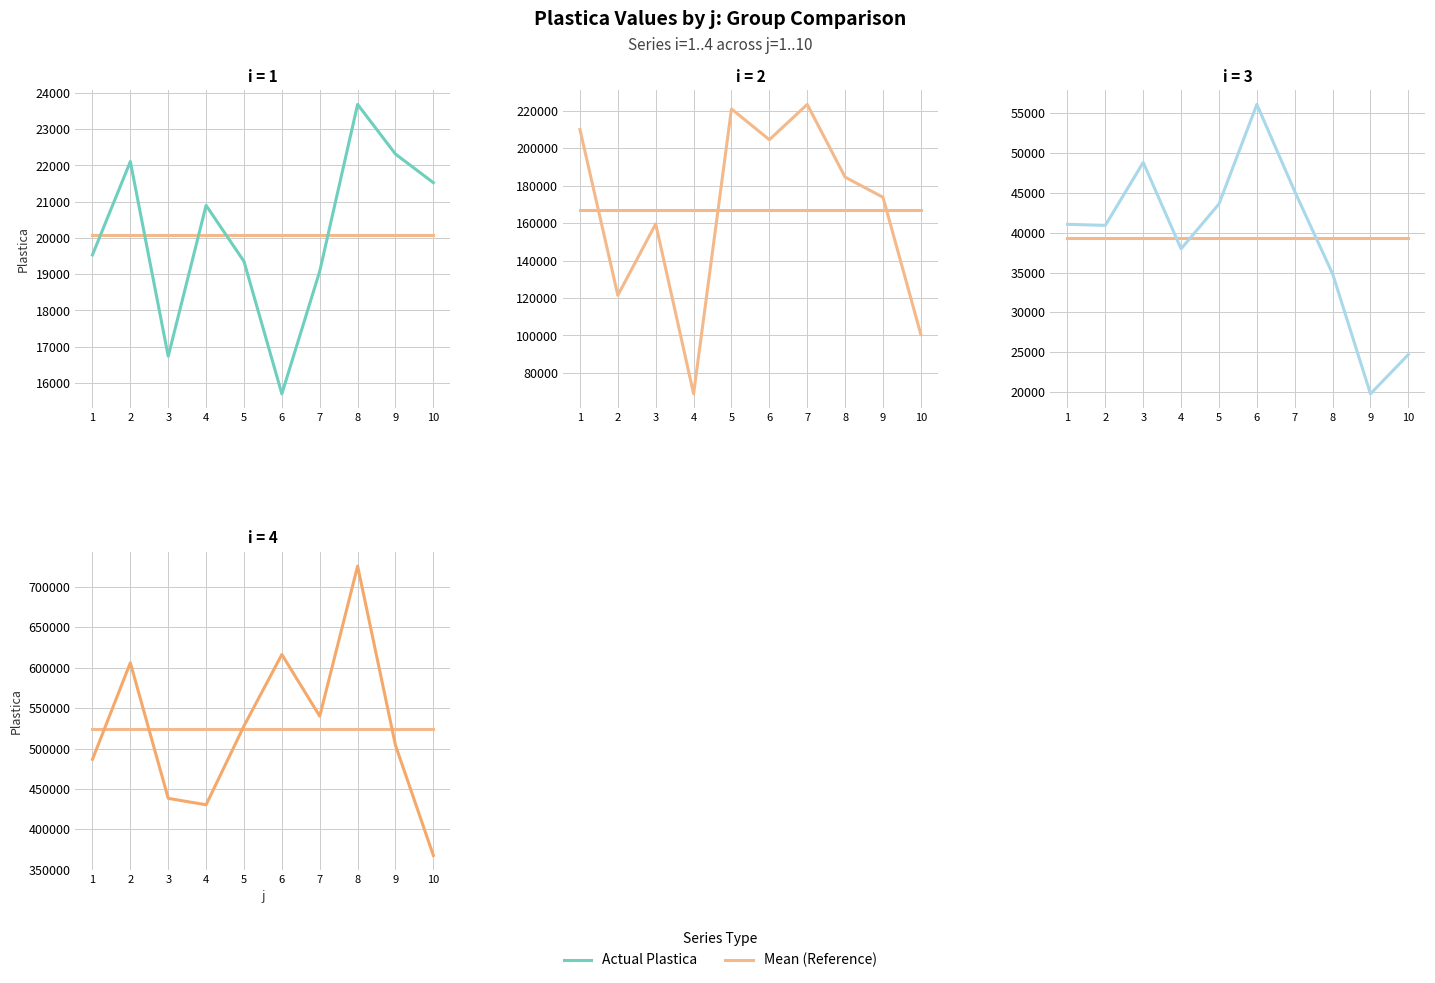

What is the value of the 3 point at the 9th from the left?

19774.2